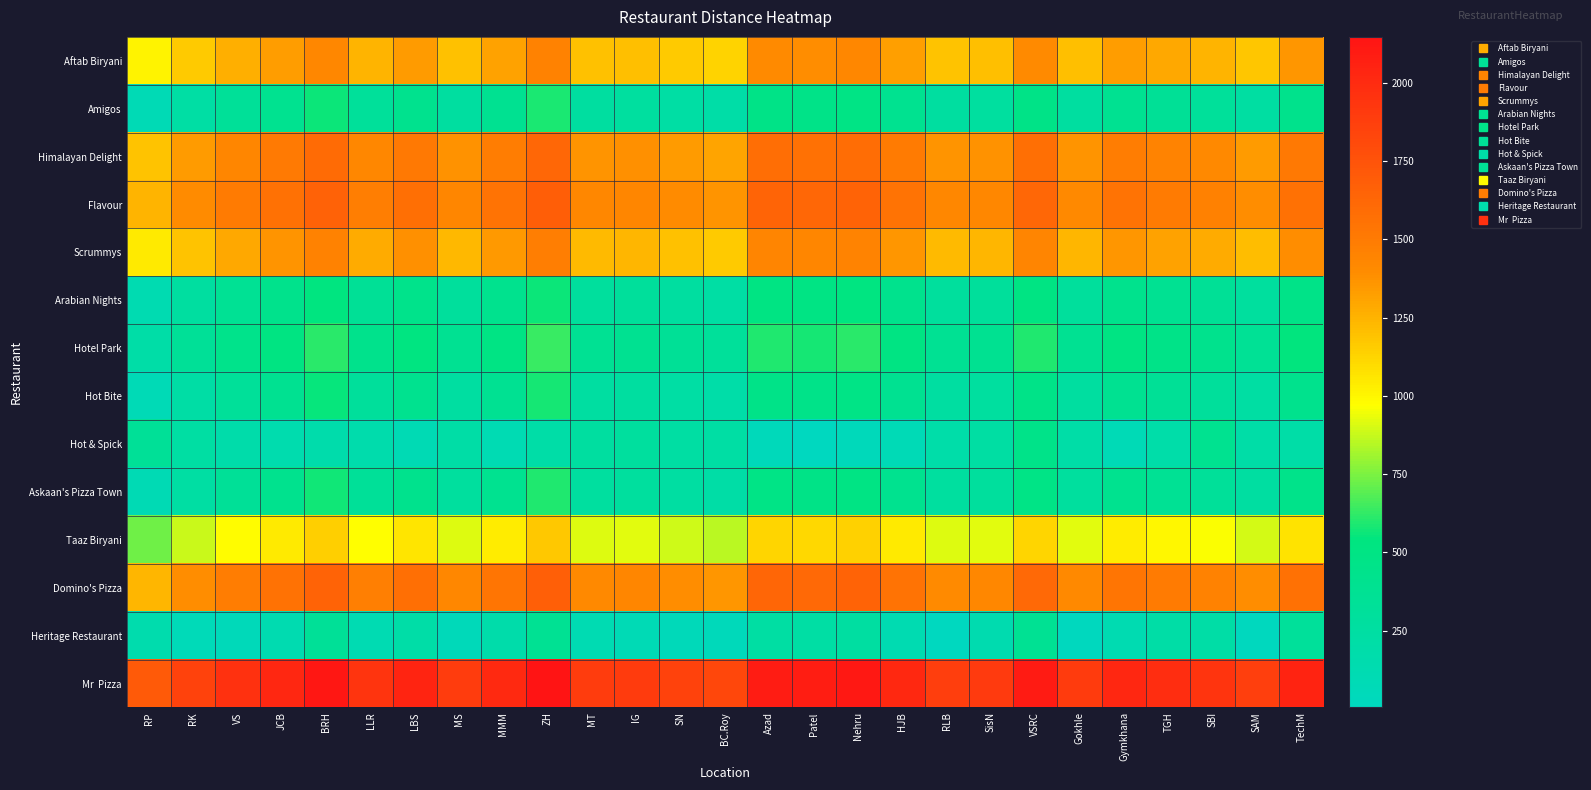

At how many categories does at least one series exceed 1630?

27